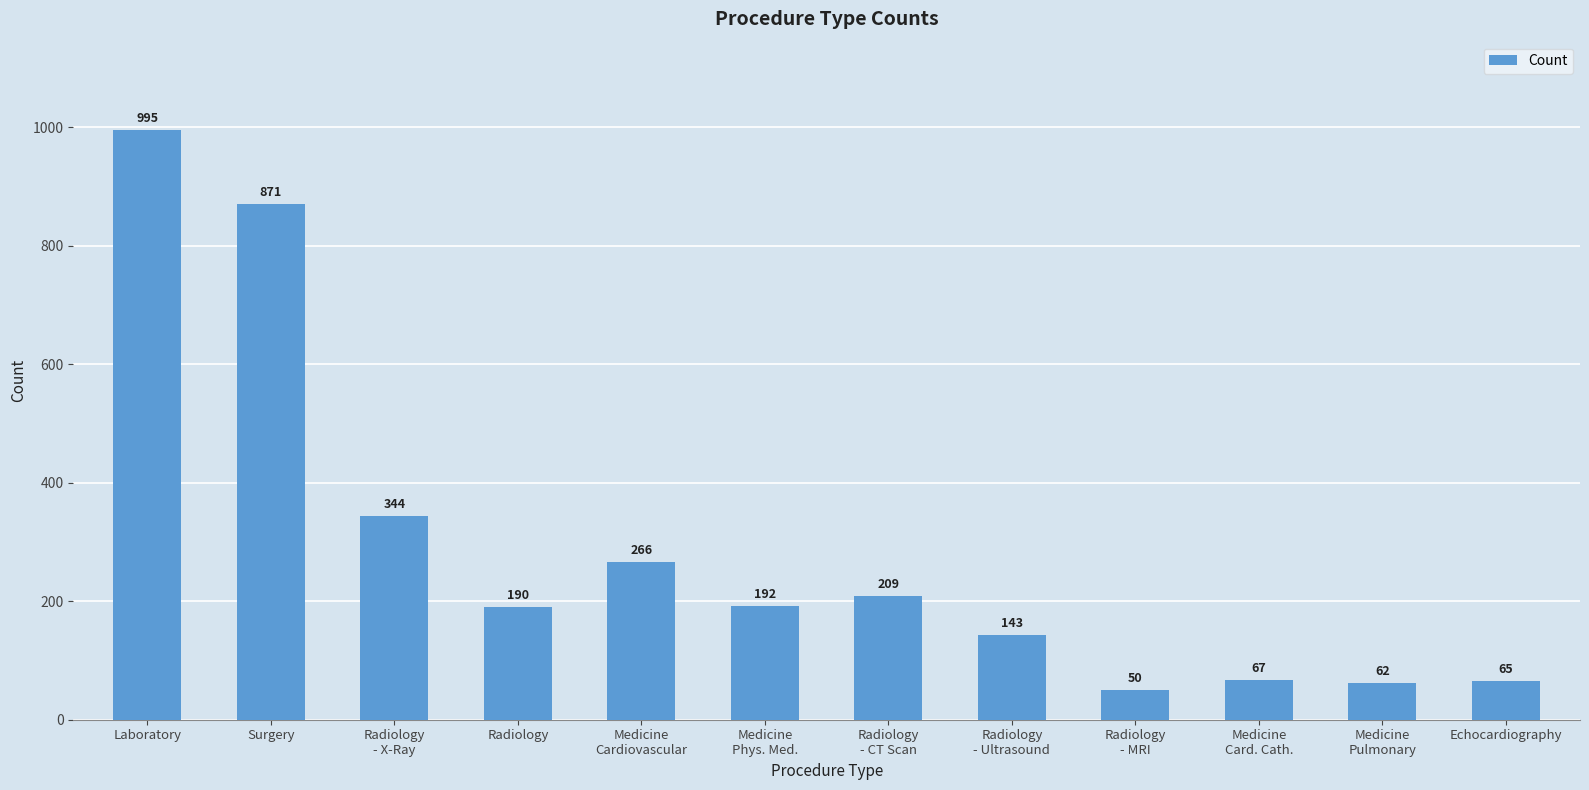

Reading left to right, extract all data points from this chart.

Laboratory=995	Surgery=871	Radiology
- X-Ray=344	Radiology=190	Medicine
Cardiovascular=266	Medicine
Phys. Med.=192	Radiology
- CT Scan=209	Radiology
- Ultrasound=143	Radiology
- MRI=50	Medicine
Card. Cath.=67	Medicine
Pulmonary=62	Echocardiography=65